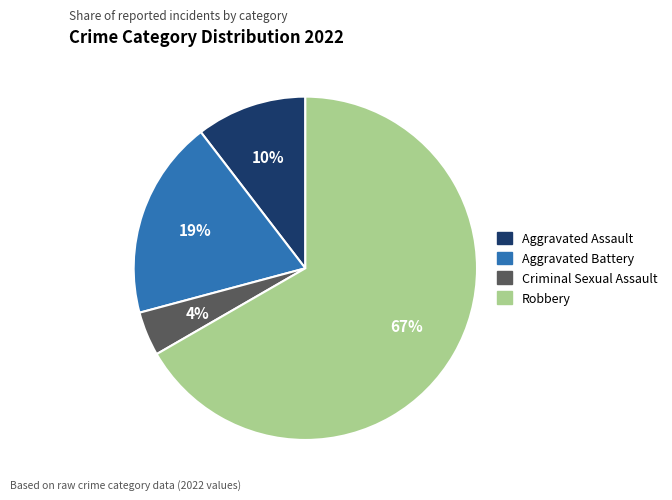

Combined, do Robbery and Aggravated Battery account for over 50%?

Yes